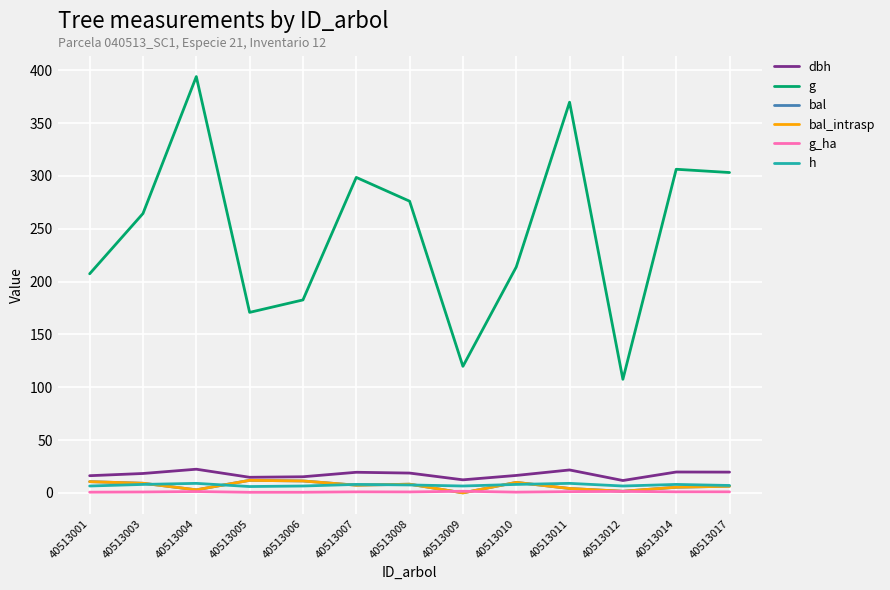

Does the chart have visible grid lines?

Yes